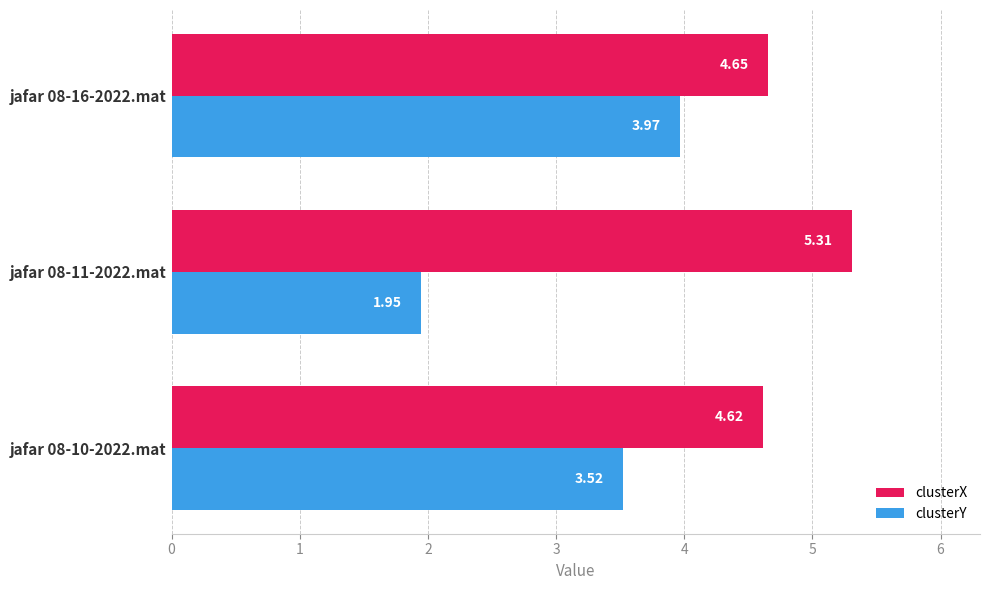

At which category is the sum across all series the highest?

jafar 08-16-2022.mat